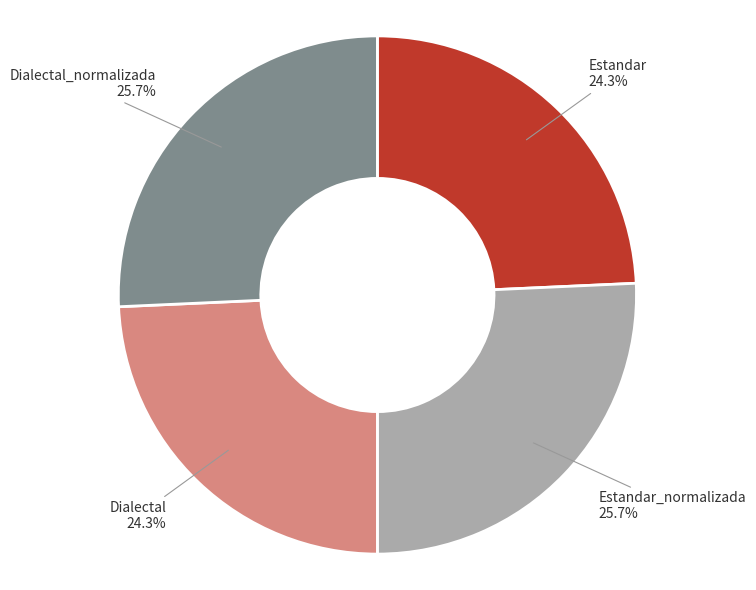

Is there a majority slice in this chart?

No